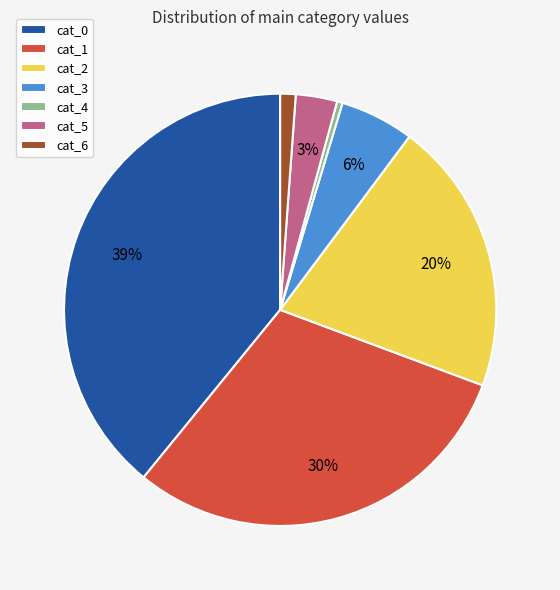

To the nearest percent, what is the combined percentage of cat_3 and cat_1?

36%